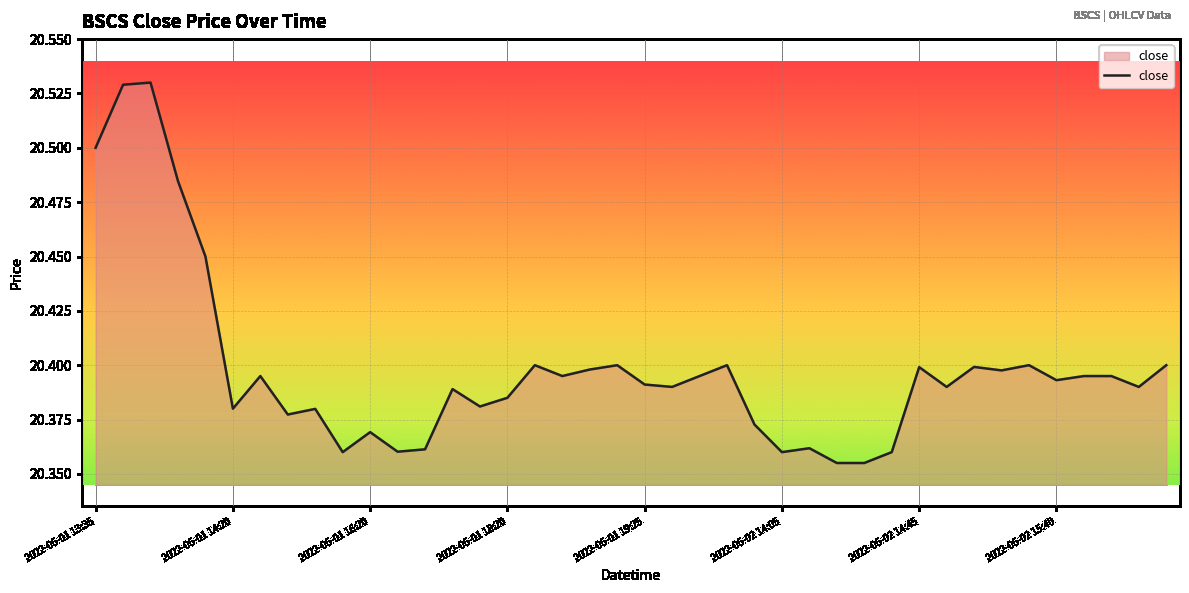

What is the smallest value displayed?

20.4